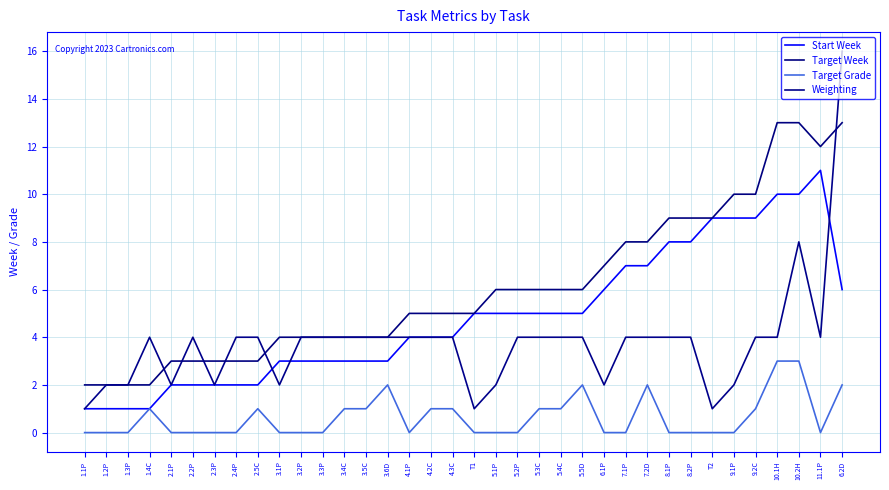

Does the chart have visible grid lines?

Yes